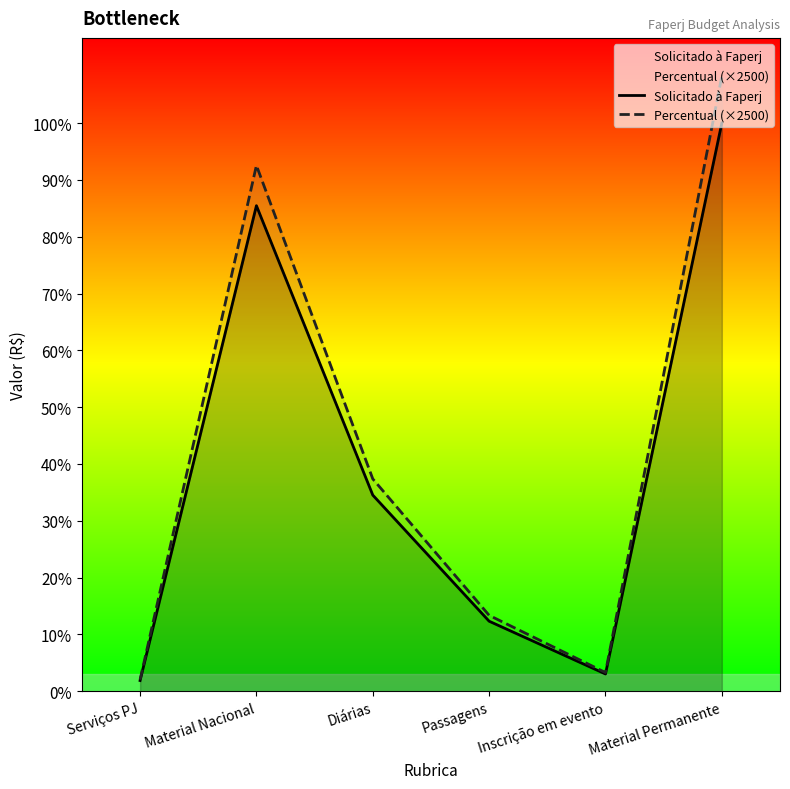

How many lines are shown in the chart?

2